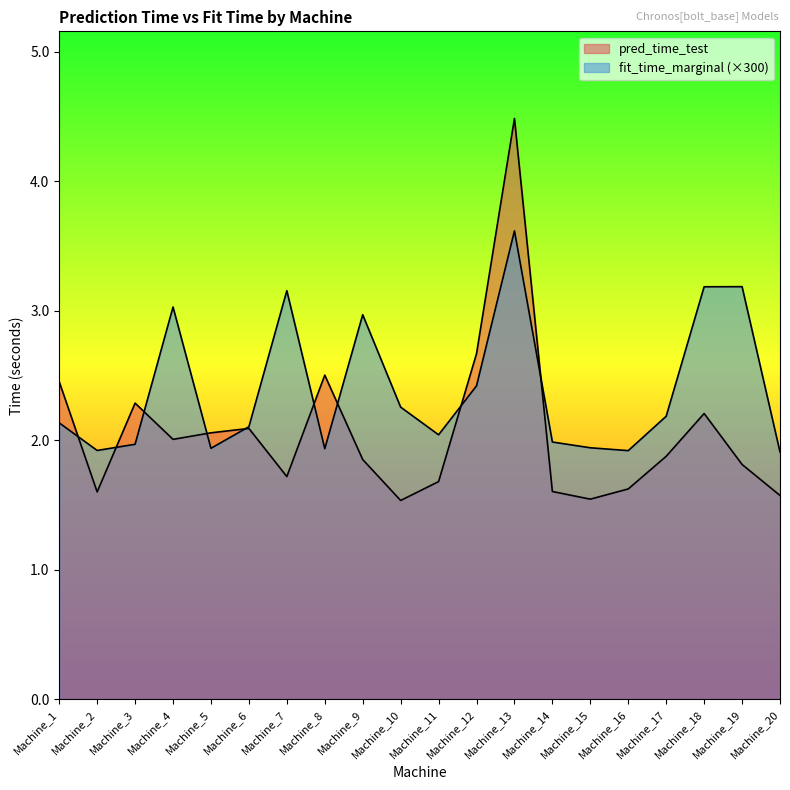

Which series has the largest total across all categories?

fit_time_marginal